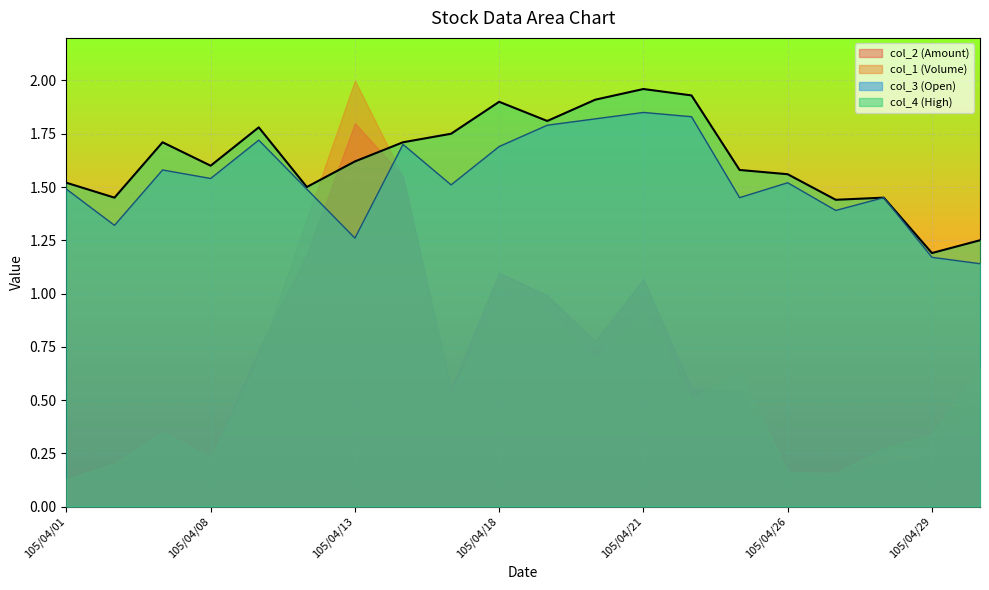

What is the sum of all col_4 (High) values?

32.6